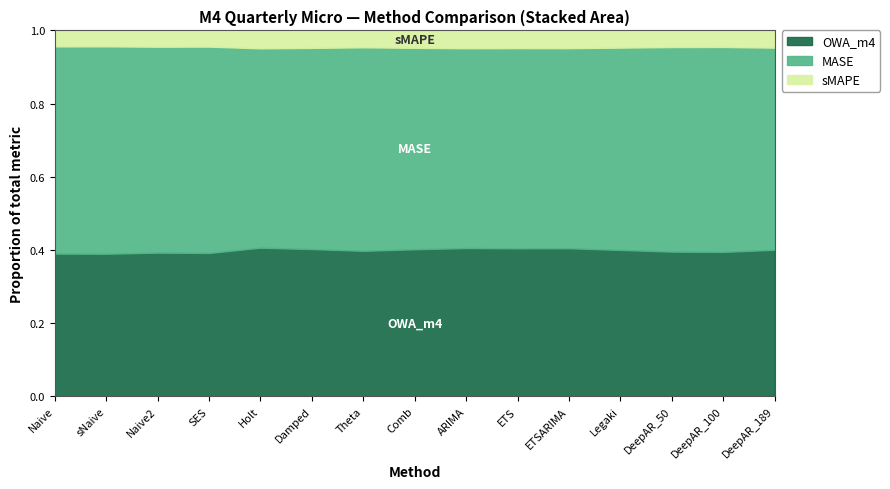

True or false: OWA_m4 has a value of 0.2 at ARIMA.

False